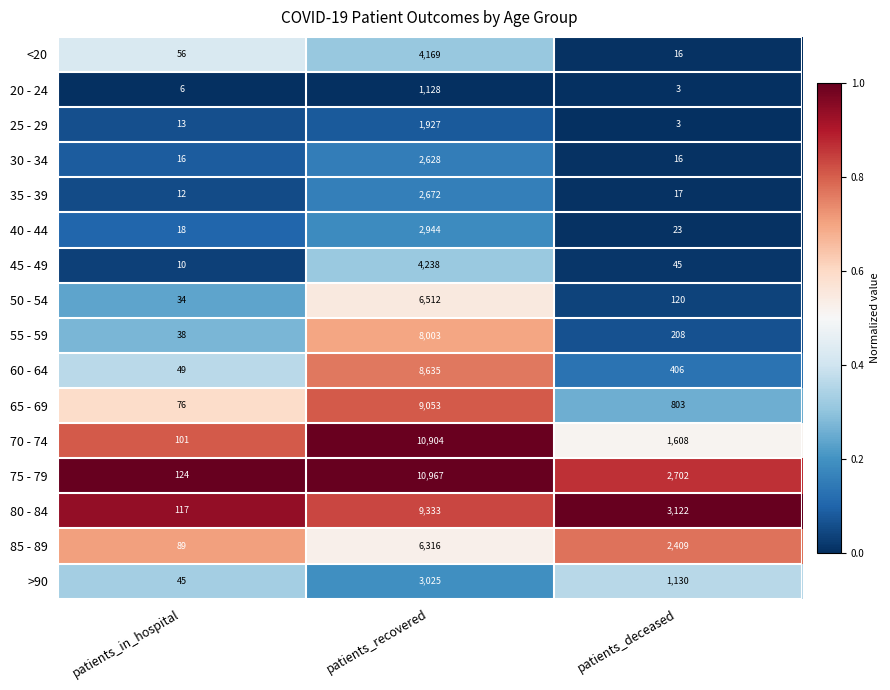

What is the difference between the highest and lowest values at patients_deceased?

3119